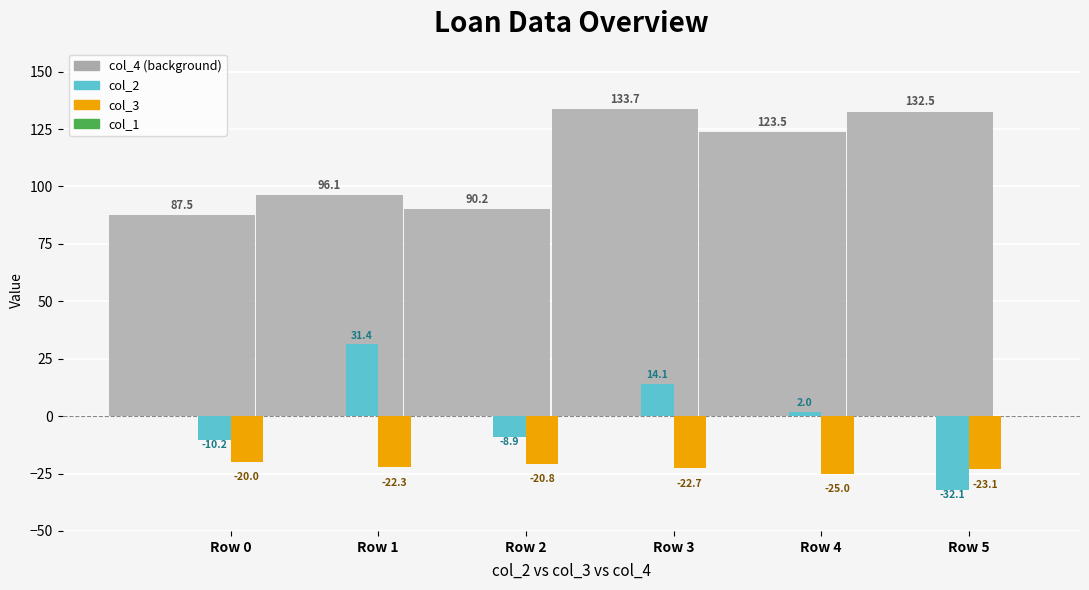

What is the total value across all series at Row 4?

100.5